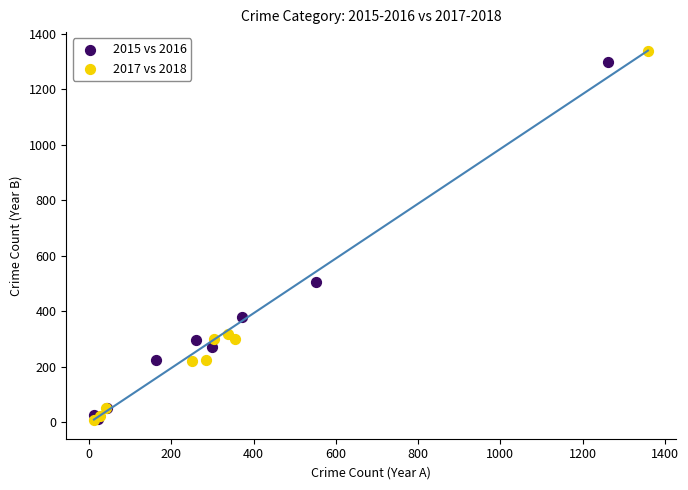

Which series has the widest spread of Y values?

2017 vs 2018